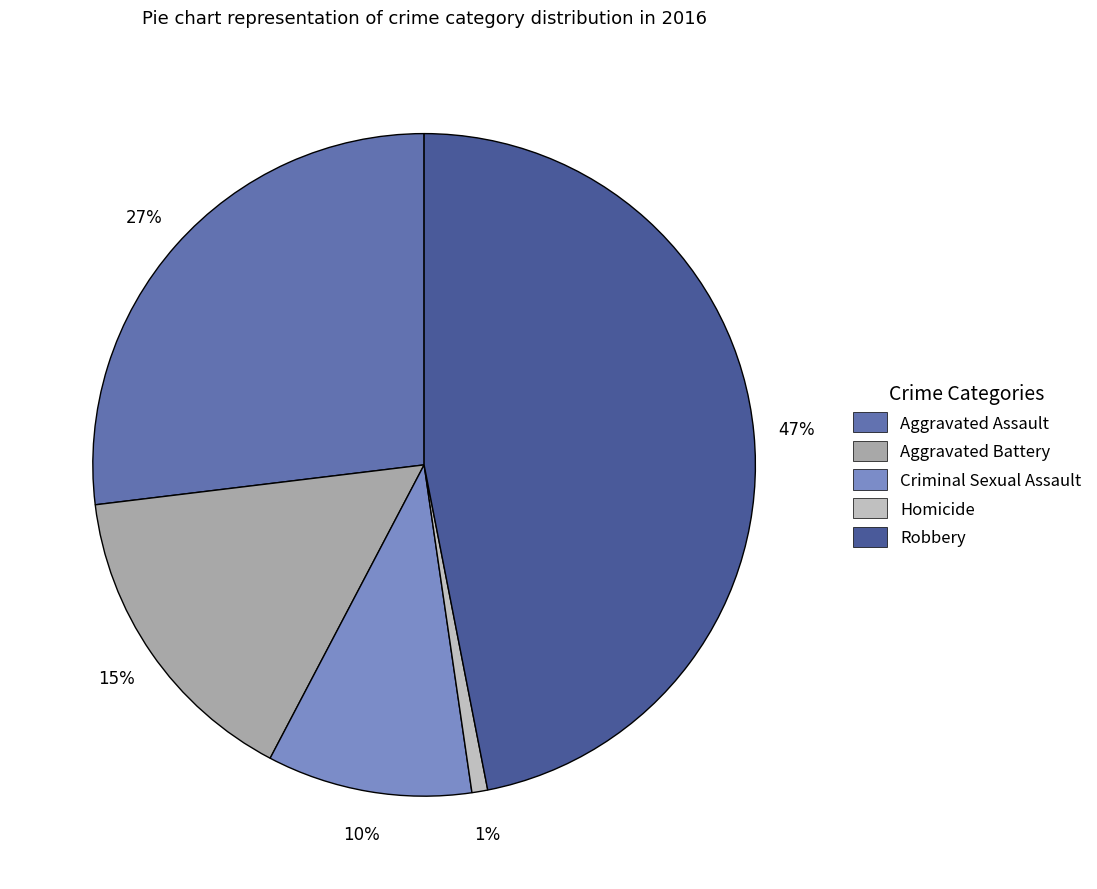

To the nearest percent, what portion does Aggravated Assault represent?

27%